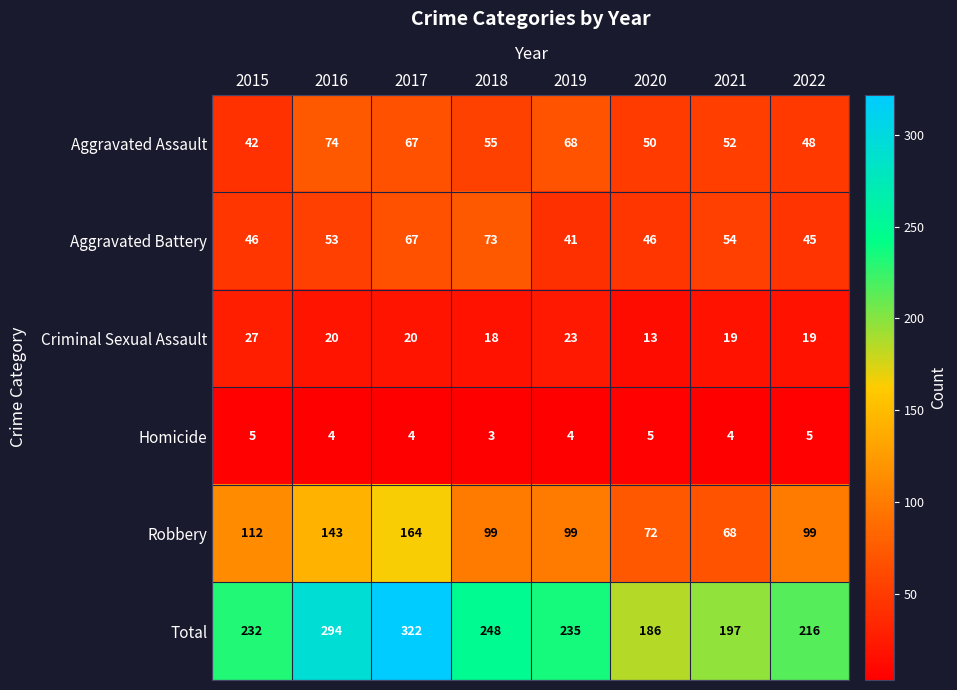

Which series has the widest spread of values?

Total